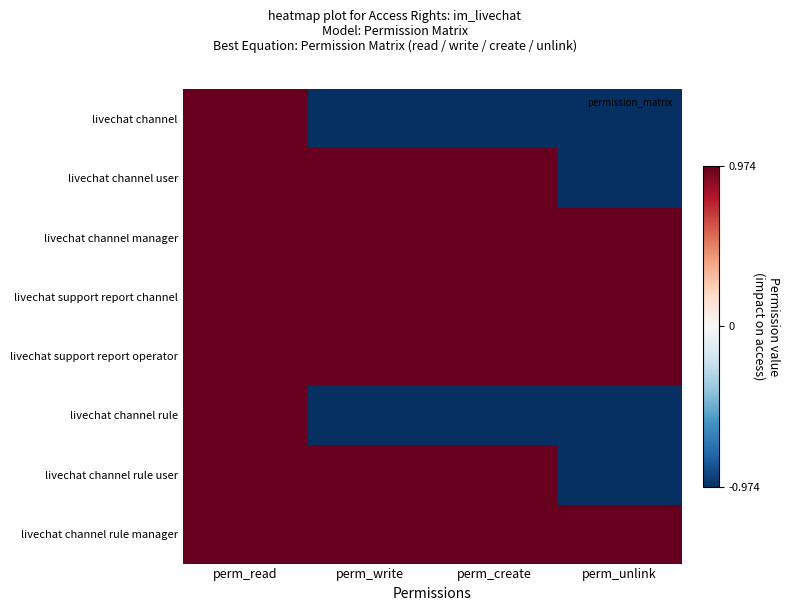

Reading left to right, what are all the values shown in this chart?

livechat channel: perm_read=1.0	perm_write=-1.0	perm_create=-1.0	perm_unlink=-1.0
livechat channel user: perm_read=1.0	perm_write=1.0	perm_create=1.0	perm_unlink=-1.0
livechat channel manager: perm_read=1.0	perm_write=1.0	perm_create=1.0	perm_unlink=1.0
livechat support report channel: perm_read=1.0	perm_write=1.0	perm_create=1.0	perm_unlink=1.0
livechat support report operator: perm_read=1.0	perm_write=1.0	perm_create=1.0	perm_unlink=1.0
livechat channel rule: perm_read=1.0	perm_write=-1.0	perm_create=-1.0	perm_unlink=-1.0
livechat channel rule user: perm_read=1.0	perm_write=1.0	perm_create=1.0	perm_unlink=-1.0
livechat channel rule manager: perm_read=1.0	perm_write=1.0	perm_create=1.0	perm_unlink=1.0